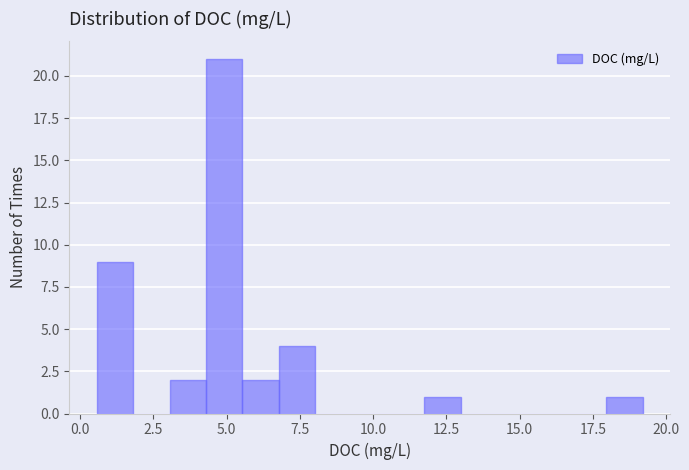

Read against the x-axis, roughly where is the centre of the tallest bar?

5.0